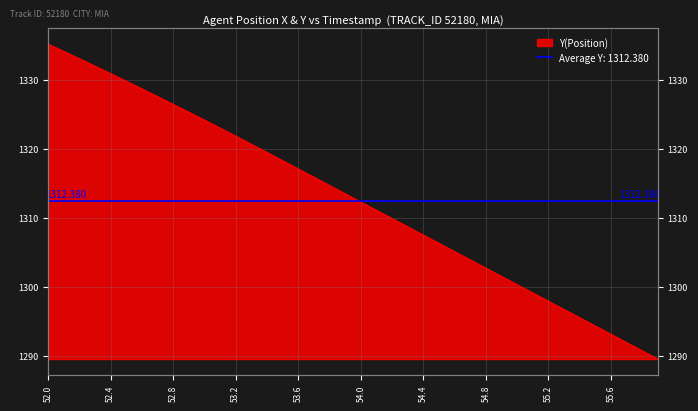

List the labels in order of value, largest first.

52.0, 52.1, 52.2, 52.3, 52.4, 52.5, 52.6, 52.7, 52.8, 52.9, 53.0, 53.1, 53.2, 53.3, 53.4, 53.5, 53.6, 53.7, 53.8, 53.9, 54.0, 54.1, 54.2, 54.3, 54.4, 54.5, 54.6, 54.7, 54.8, 54.9, 55.0, 55.1, 55.2, 55.3, 55.4, 55.5, 55.6, 55.7, 55.8, 55.9